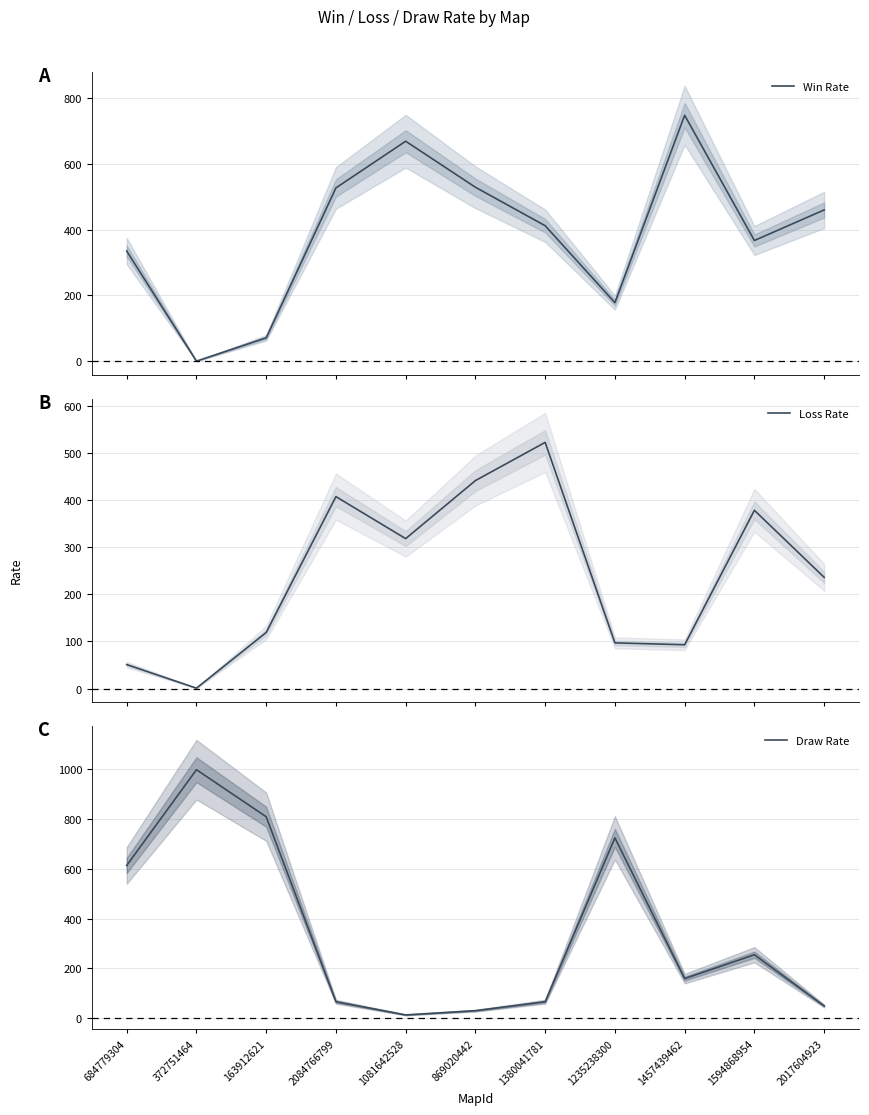

How many lines are shown in the chart?

3